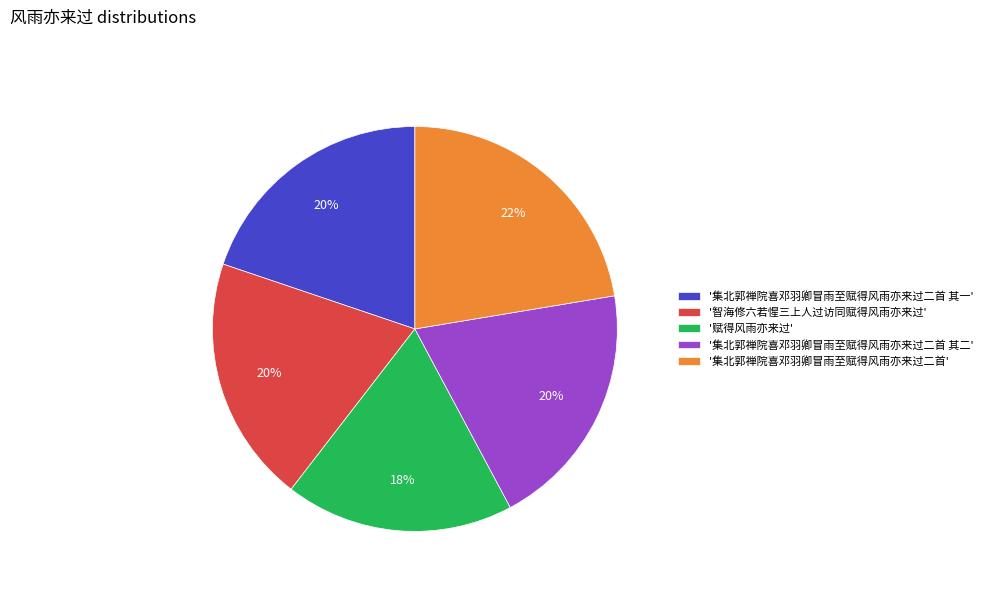

What percentage is the '智海修六若惺三上人过访同赋得风雨亦来过' slice, to the nearest percent?

20%